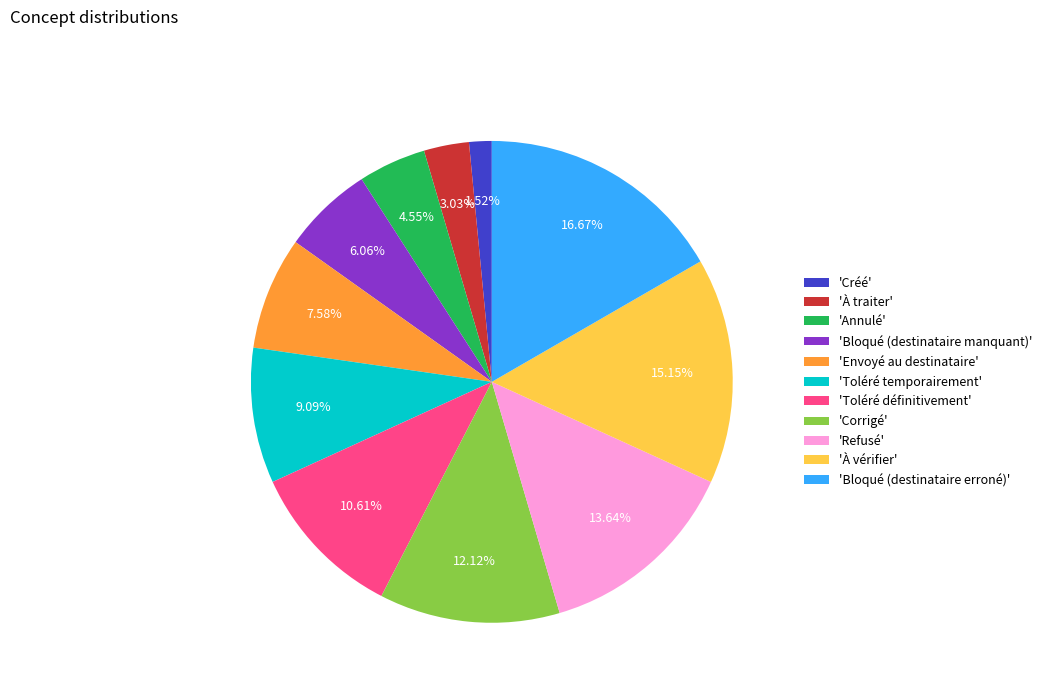

Is there any slice that represents more than half of the pie?

No